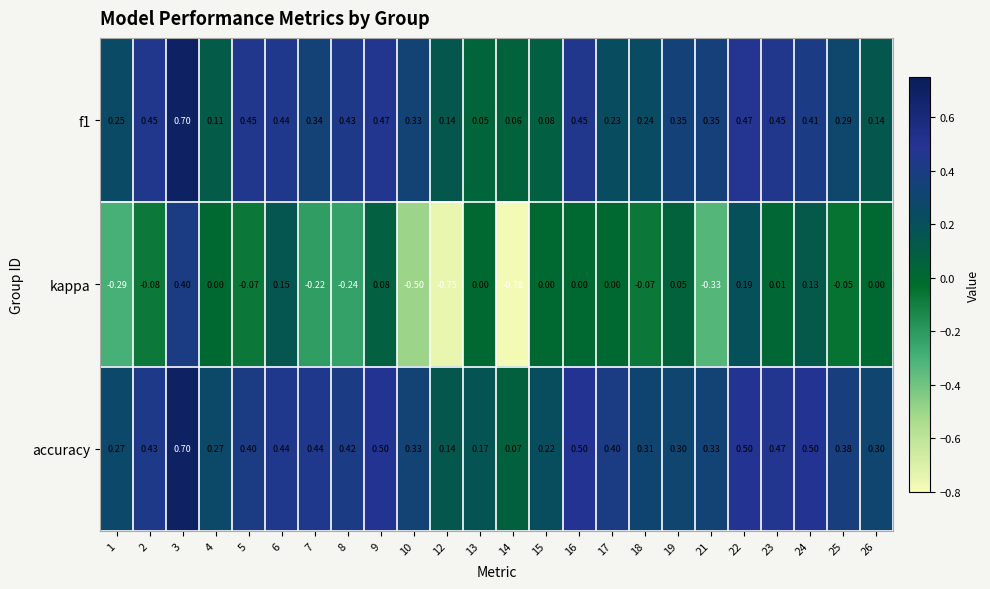

How many data points does each series have?

24